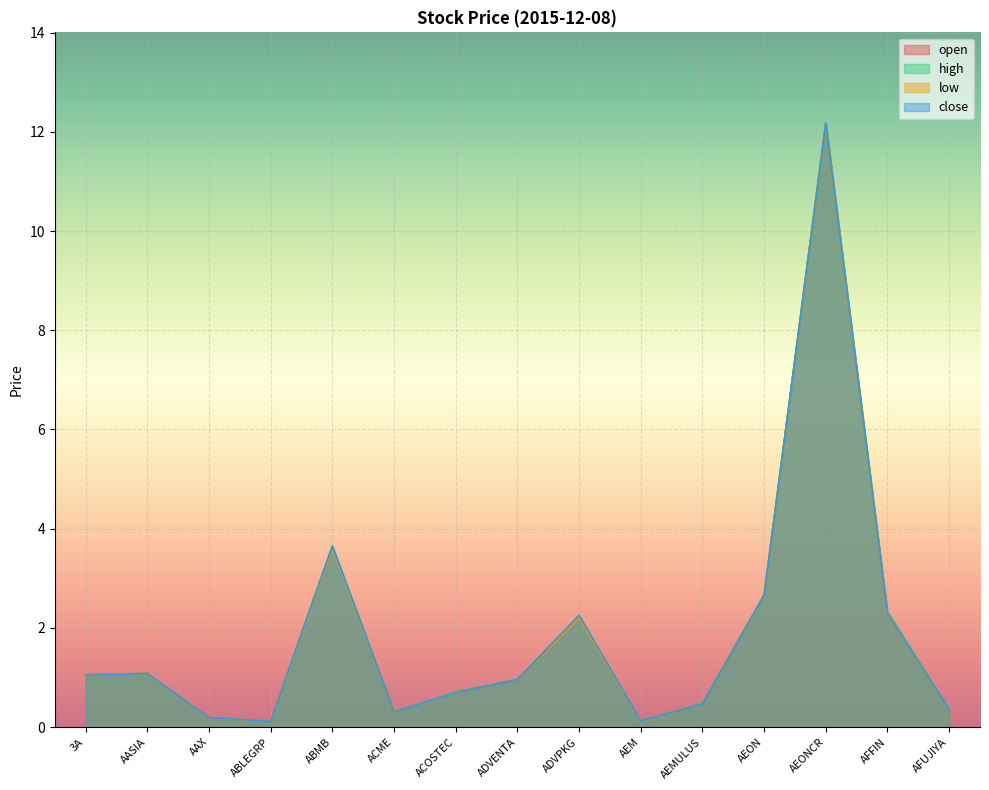

Rank the series by their maximum value, from highest to lowest.

open, high, low, close